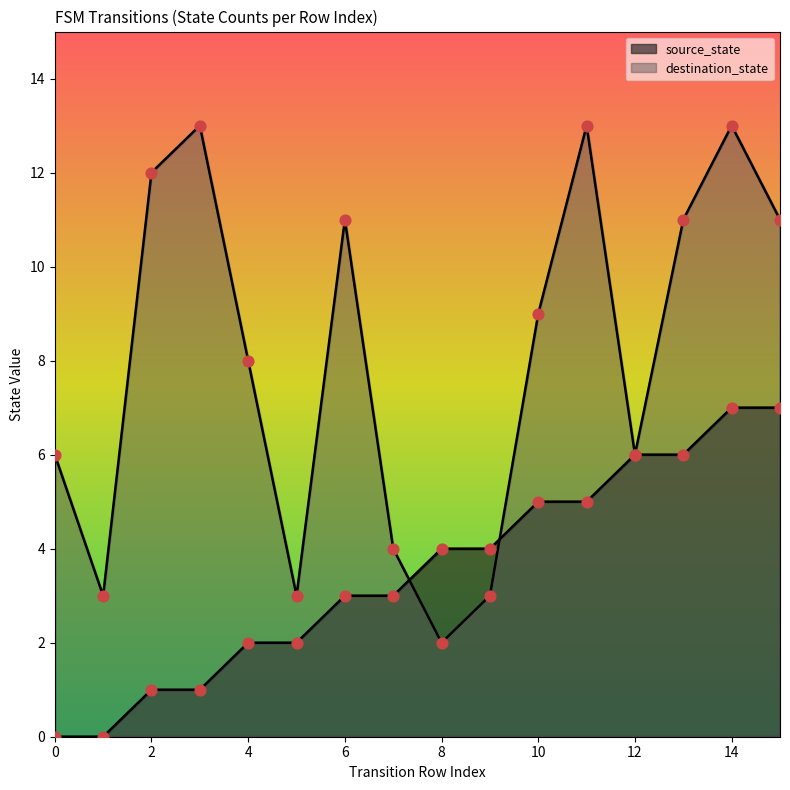

At which category is the sum across all series the highest?

14